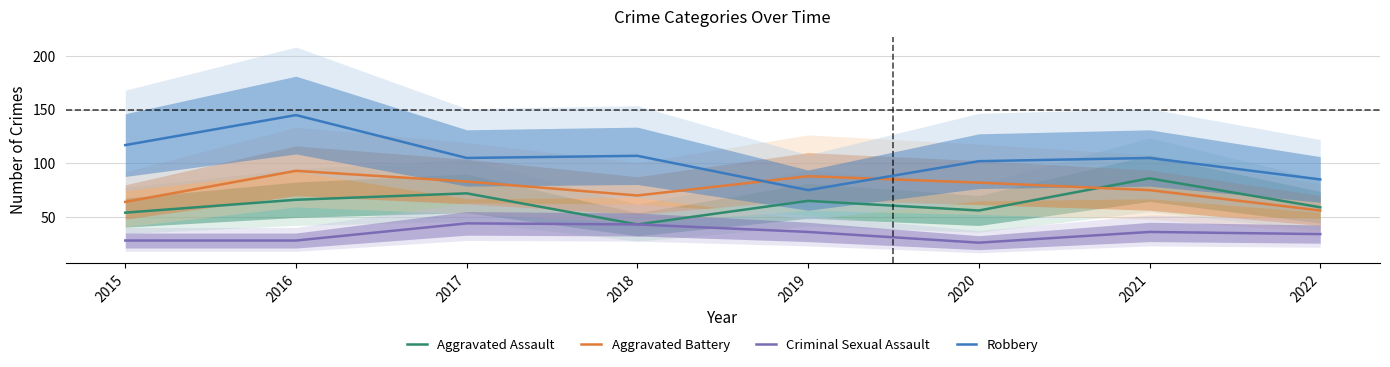

What is the highest value of the Criminal Sexual Assault series?

44